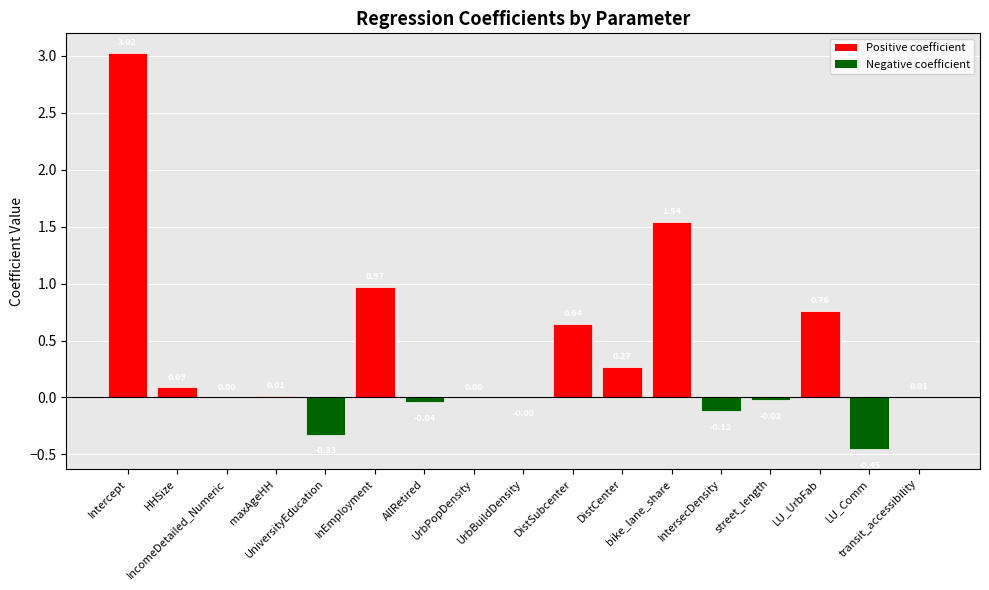

Which has a higher value, UniversityEducation or IntersecDensity?

IntersecDensity